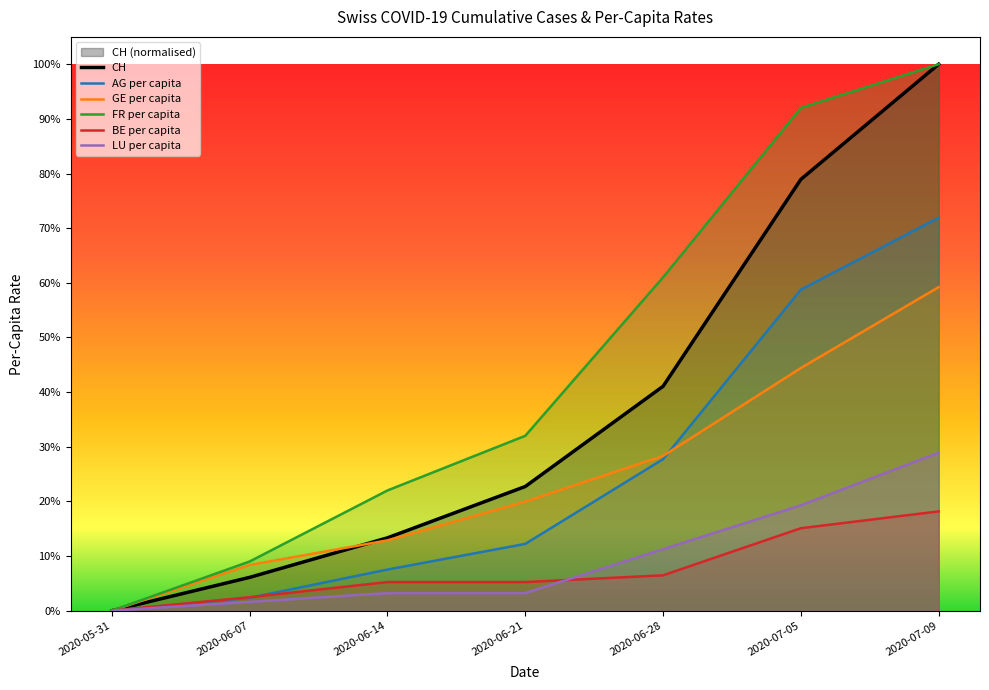

What is the difference between the maximum and minimum values in the FR_pc series?

1.0